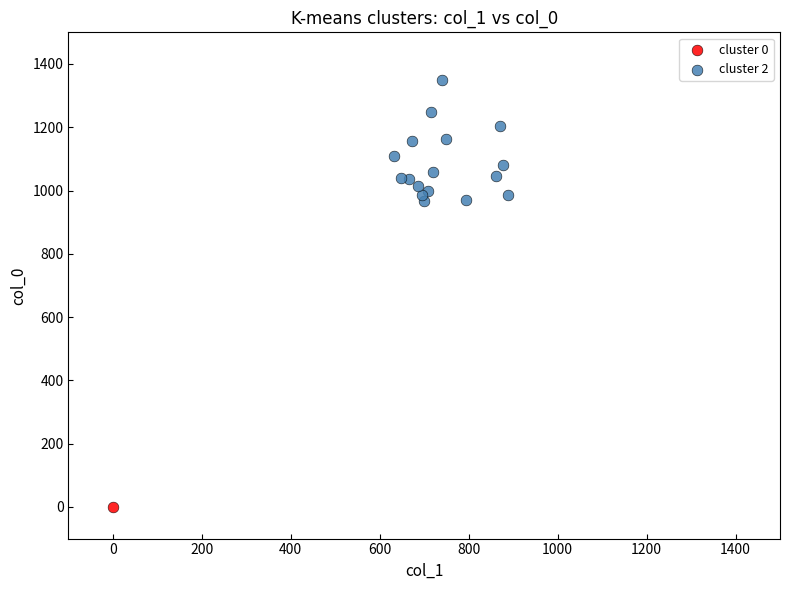

What are all the series names shown in the legend?

cluster 0, cluster 2